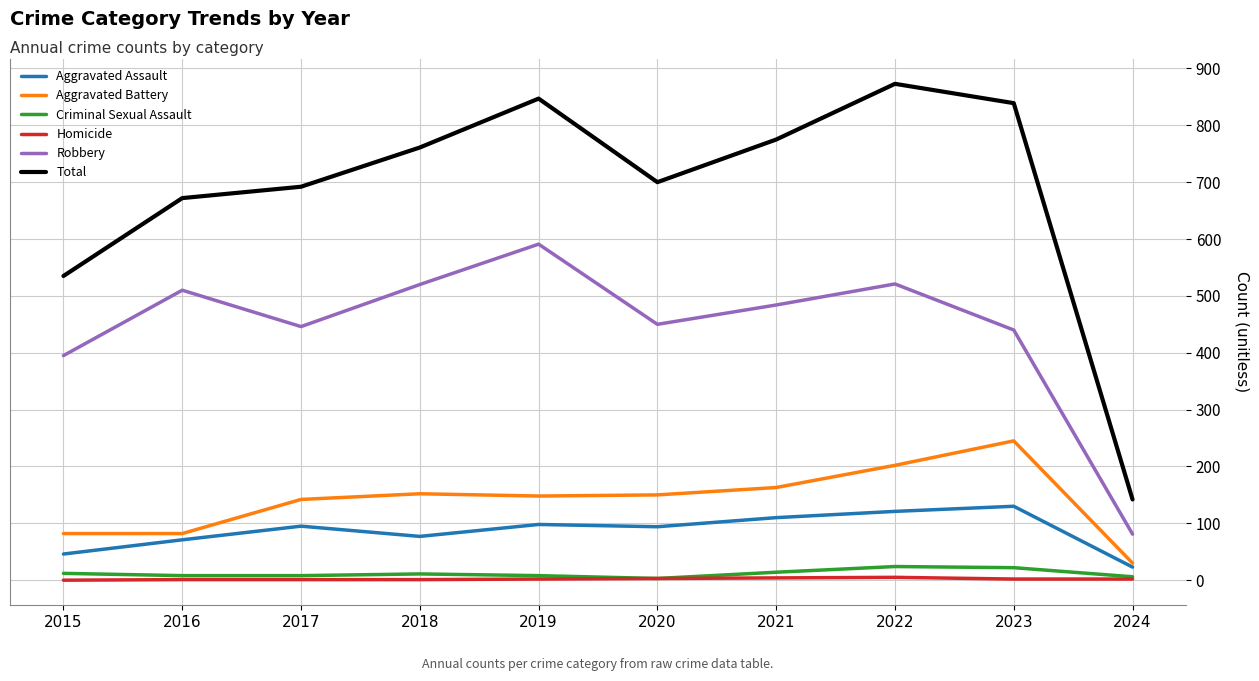

List the series in order of their peak value, lowest first.

Homicide, Criminal Sexual Assault, Aggravated Assault, Aggravated Battery, Robbery, Total